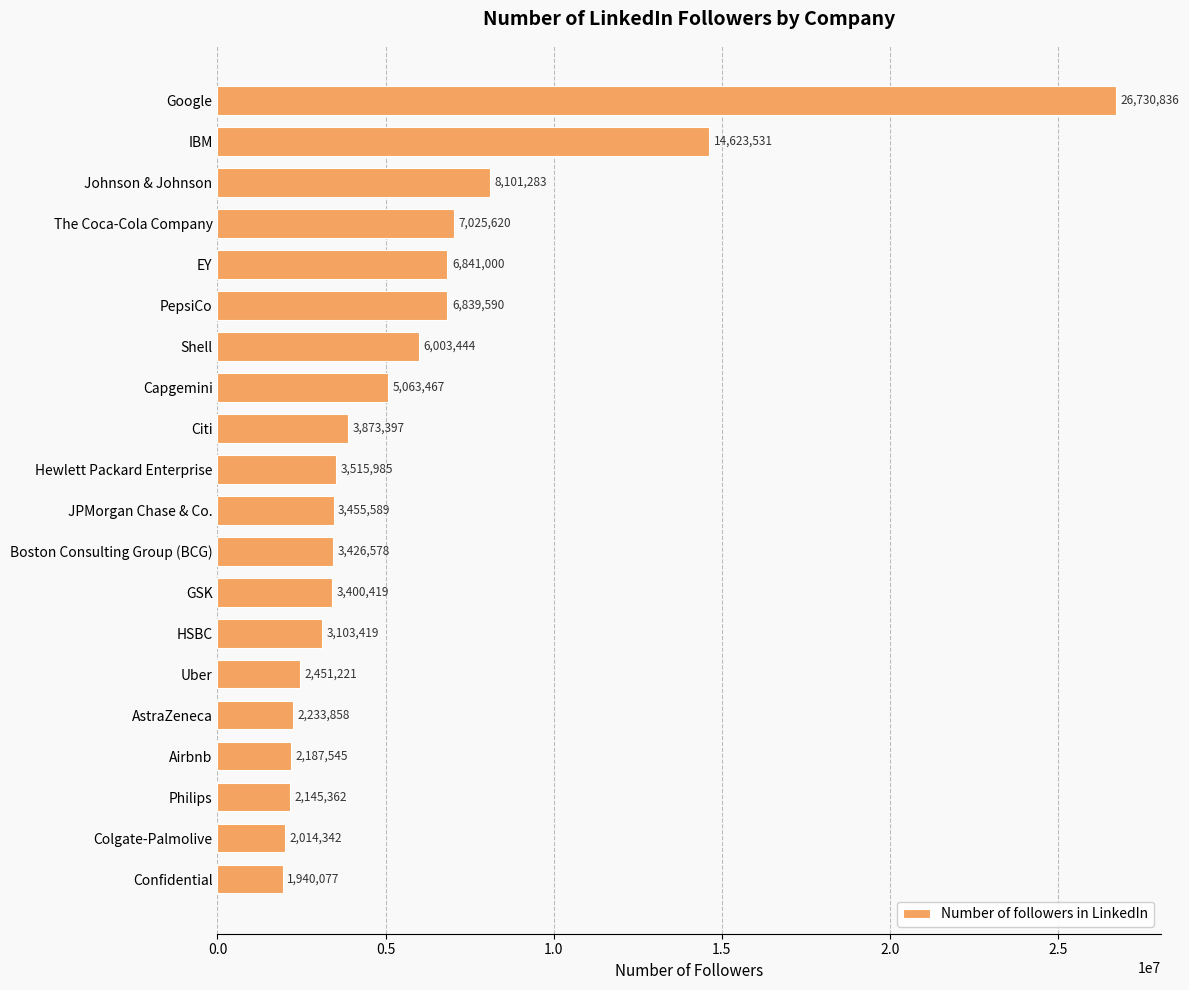

The chart shows a value of 3450203 at Shell. True or false?

False